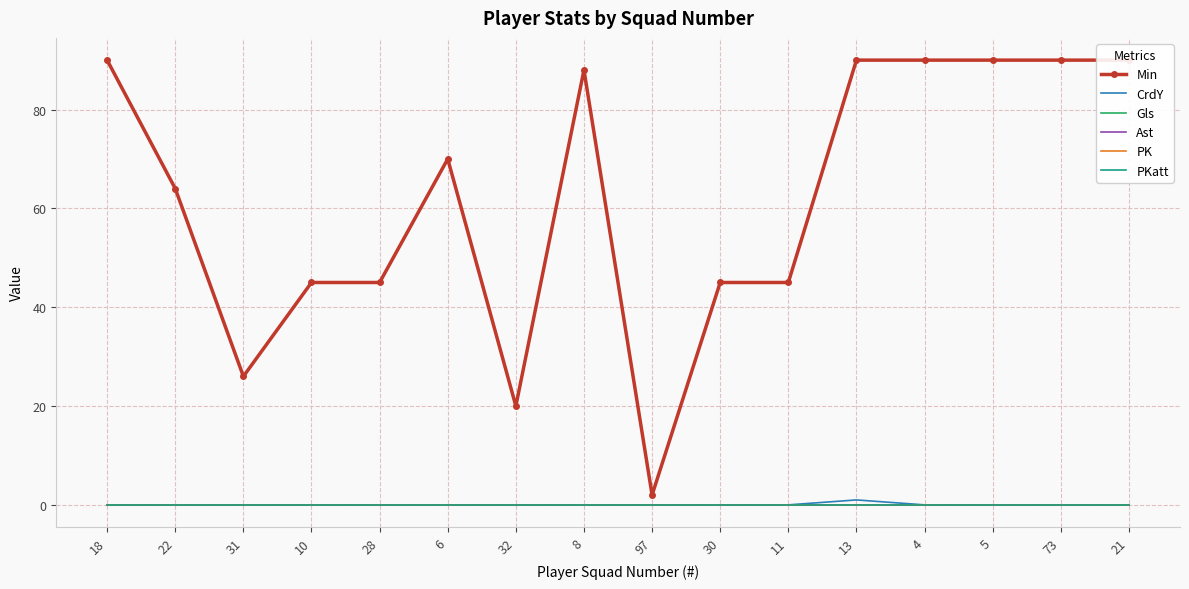

How many lines are shown in the chart?

6